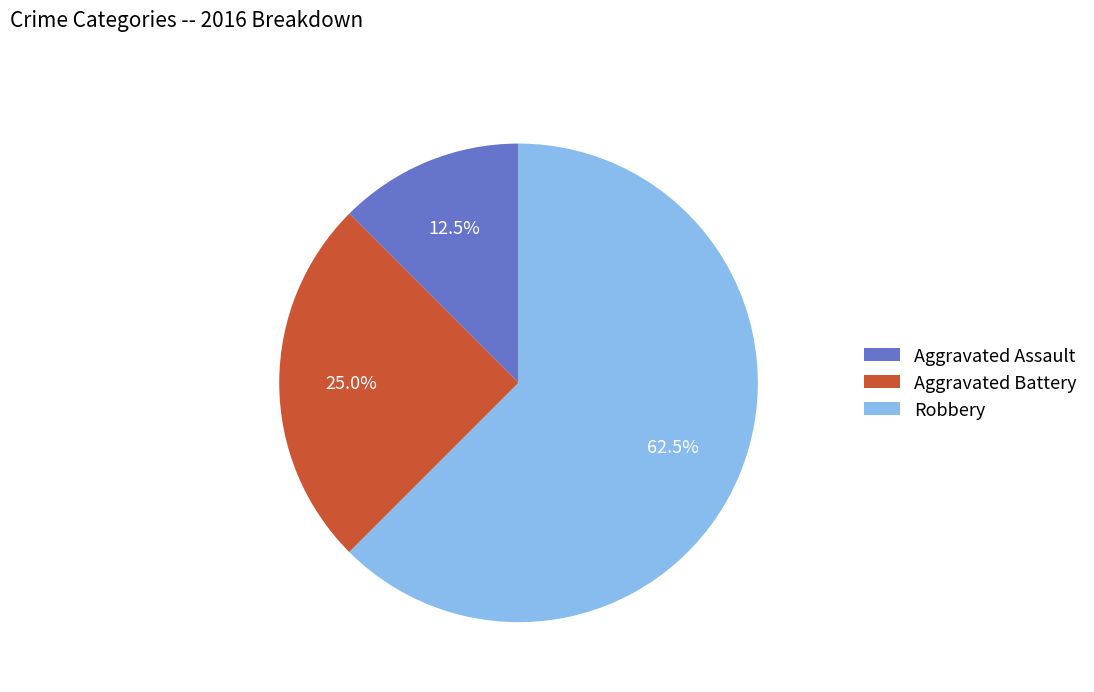

Combined, what portion of the pie is Robbery and Aggravated Battery?

87.5%